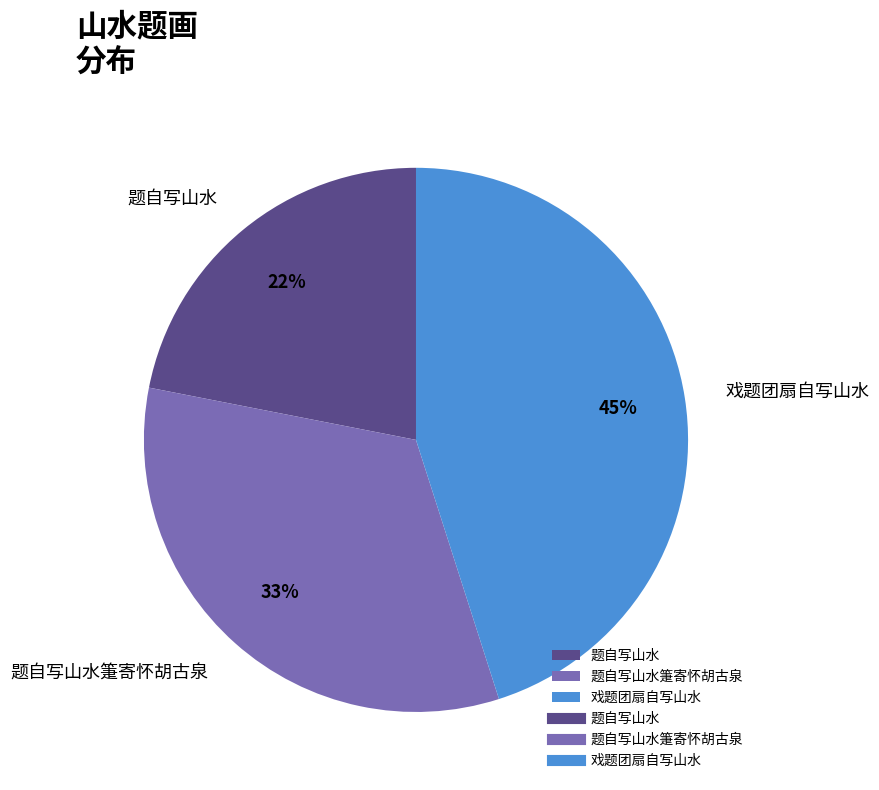

Is 戏题团扇自写山水 the majority of the pie?

No